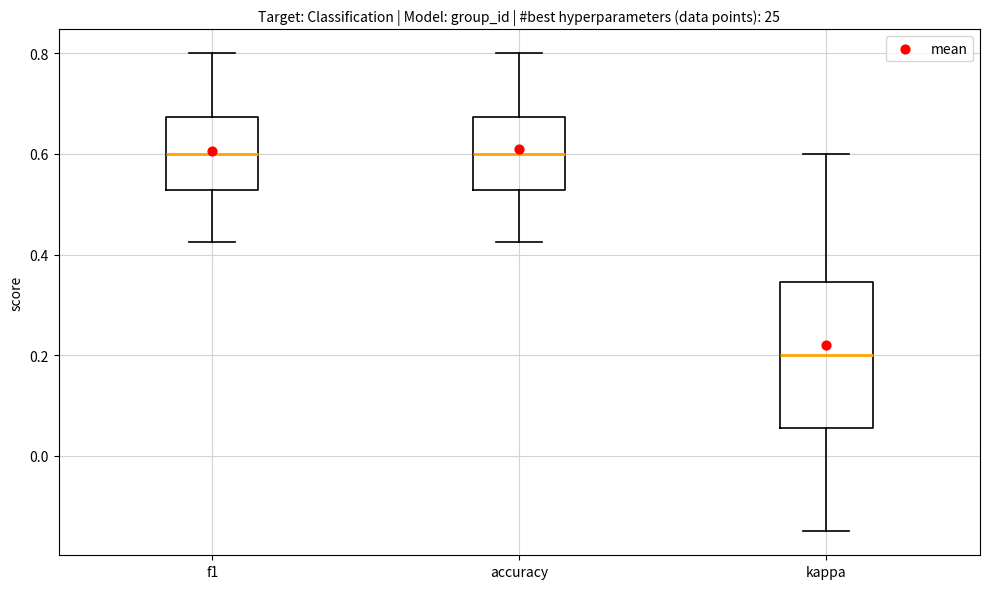

Comparing the boxes themselves (not the whiskers), which one is the tallest?

kappa